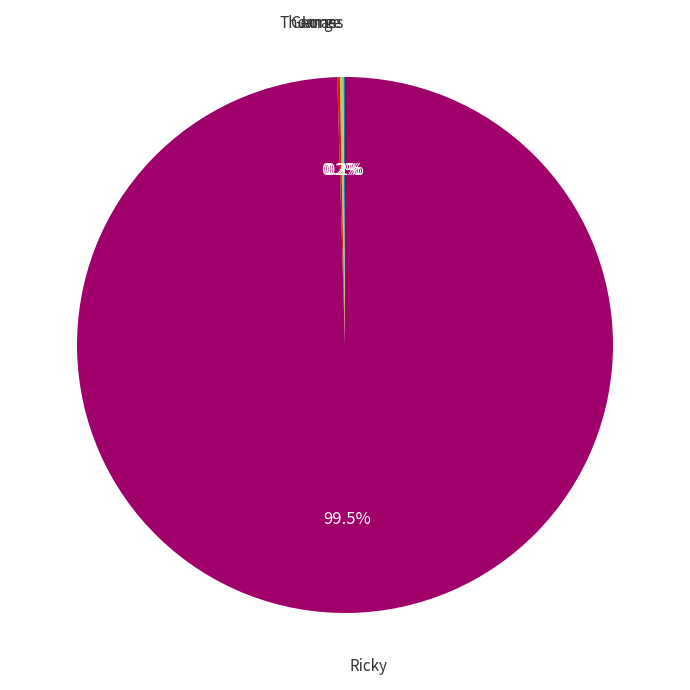

To the nearest percent, what is the average slice percentage?

25%